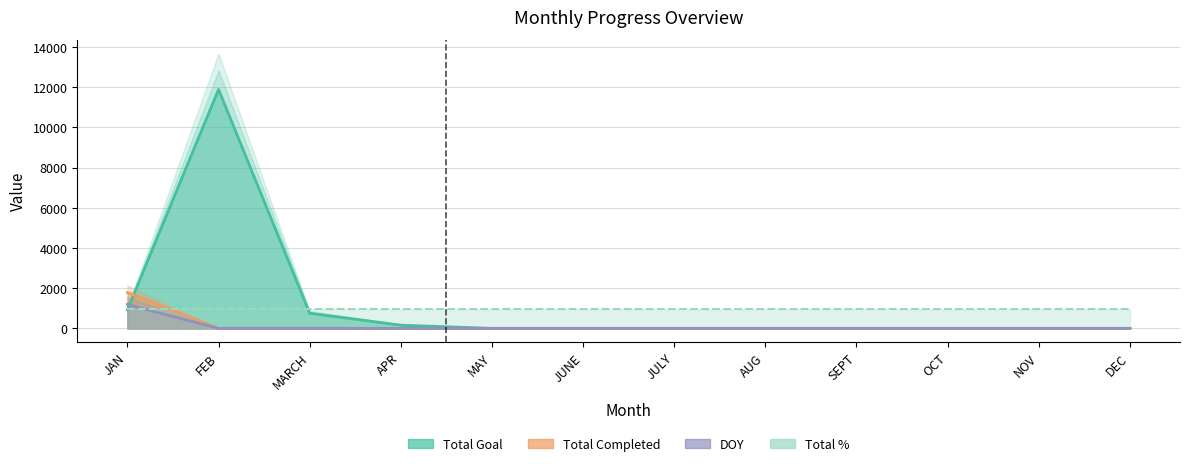

Which series ends up on top after the final intersection of Total Completed and Total Goal?

Total Goal